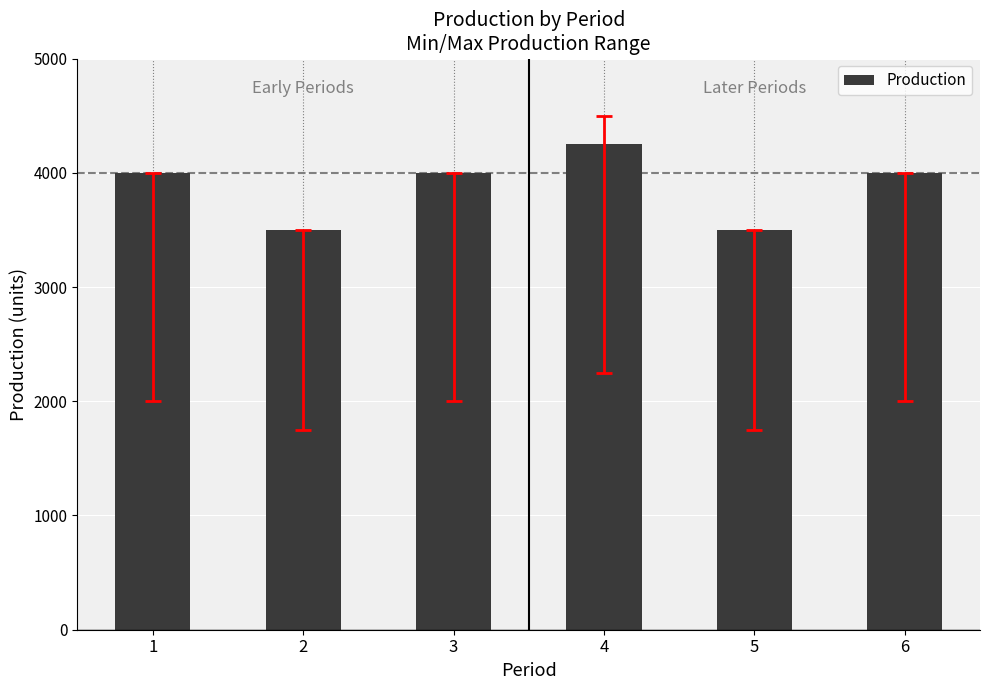

Does the chart contain any negative values?

No